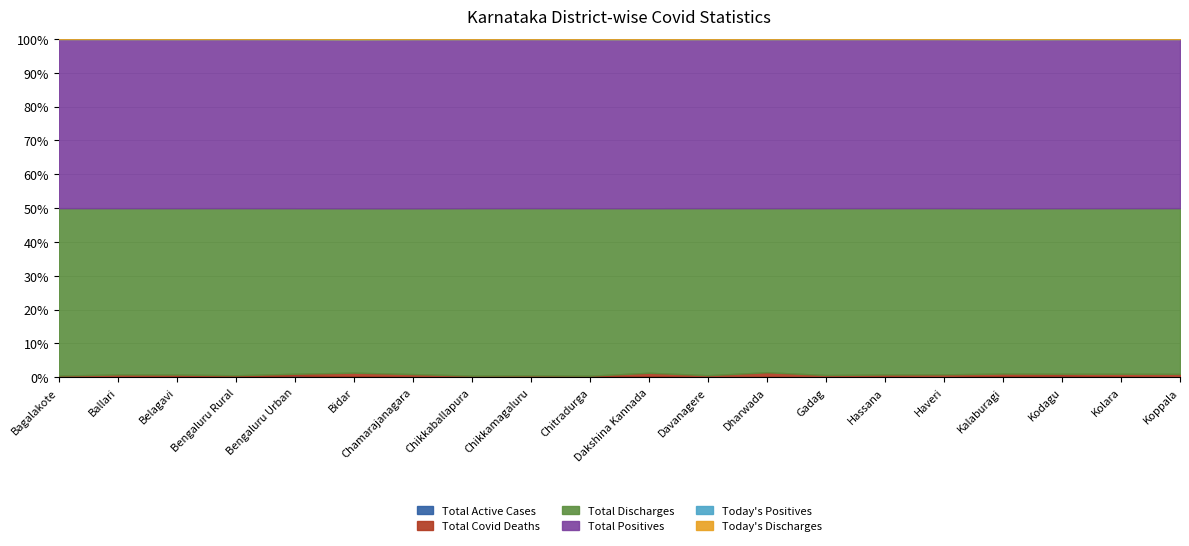

List the series in order of their peak value, lowest first.

Today's Discharges, Today's Positives, Total Active Cases, Total Covid Deaths, Total Discharges, Total Positives